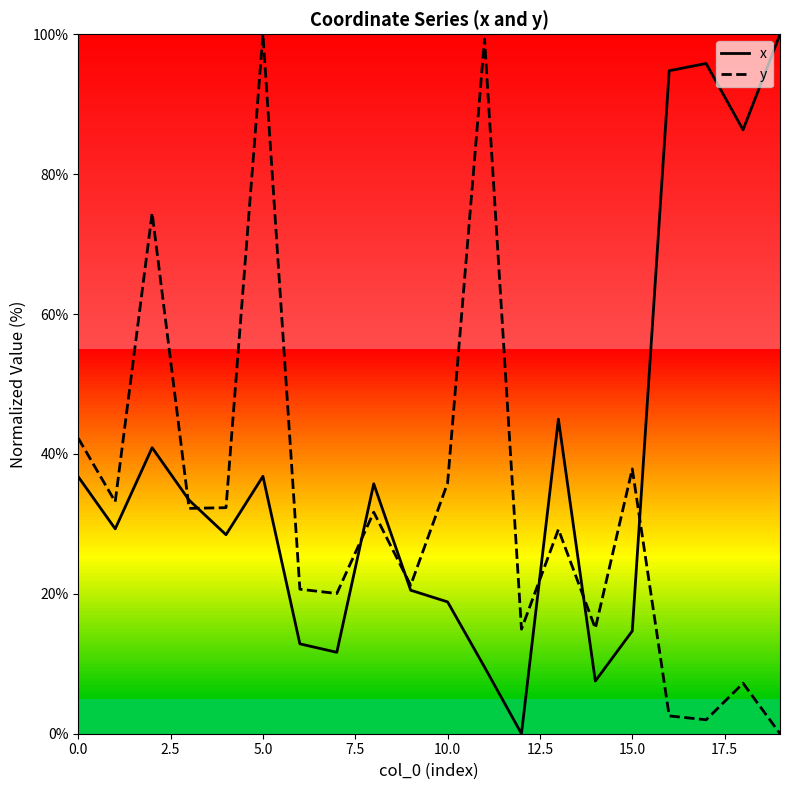

What is the greatest value displayed?

100.0